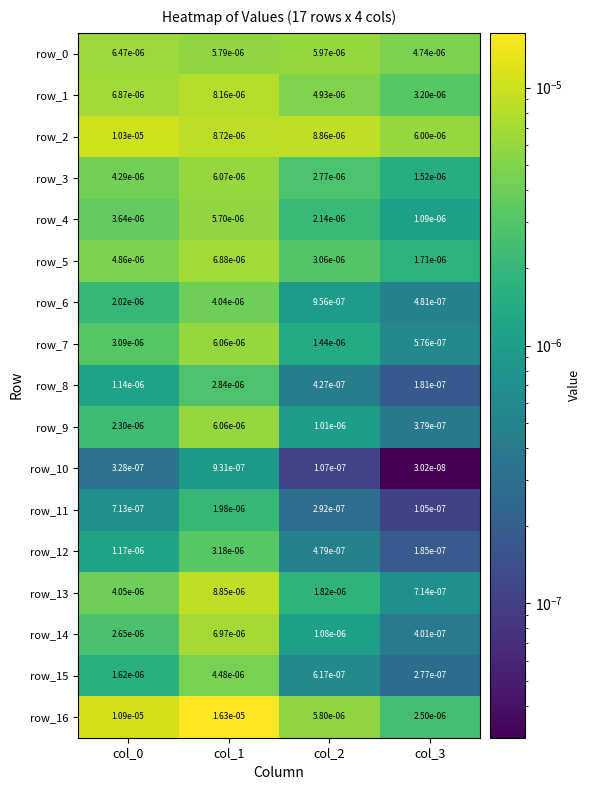

Is the value of row_9 at col_0 greater than the value of row_6 at col_2?

Yes